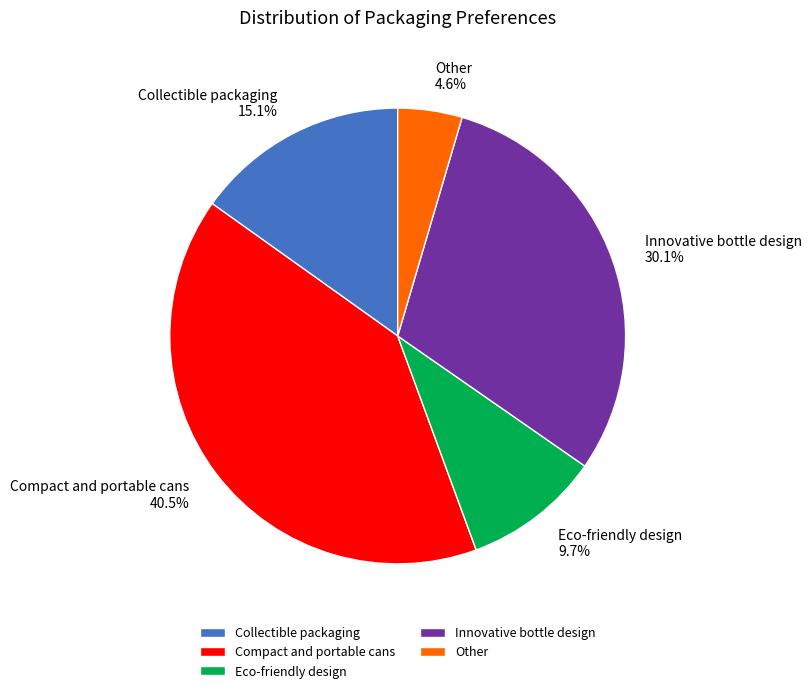

Is there a majority slice in this chart?

No